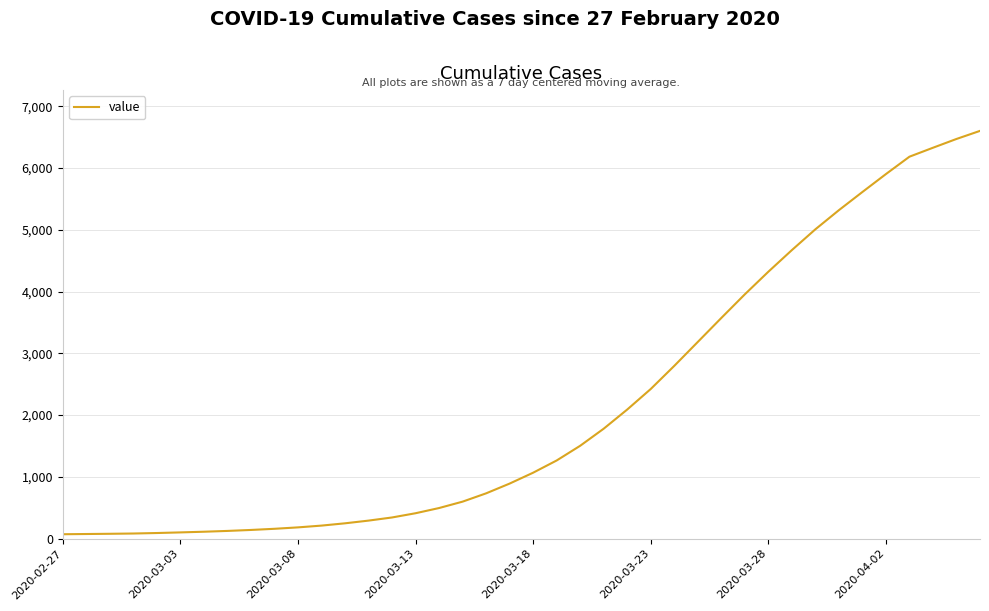

What is the maximum value shown in the chart?

6601.8